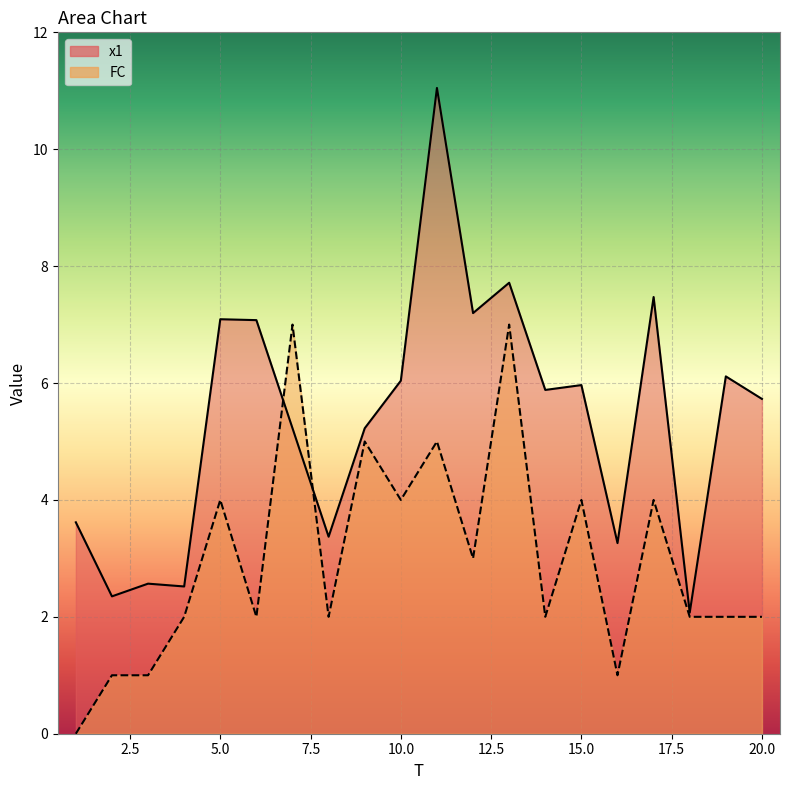

True or false: FC has a value of 5.8 at 17.

False